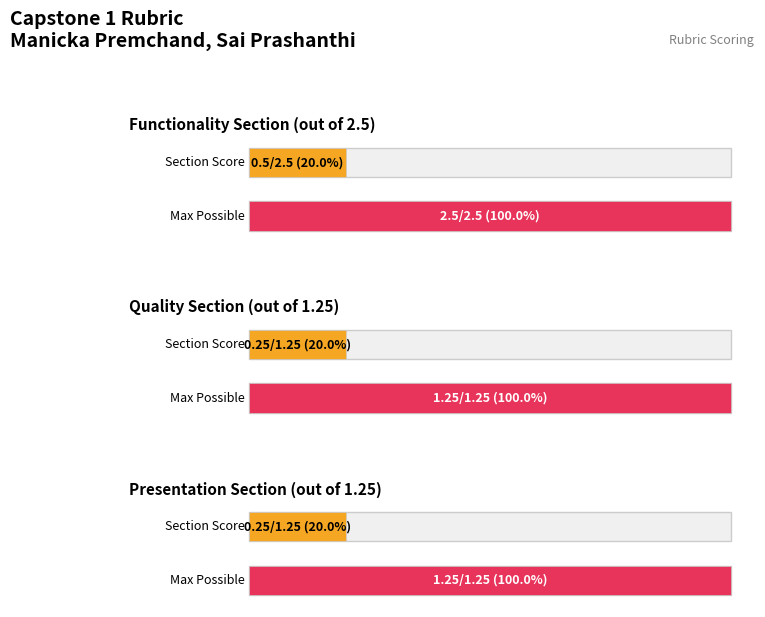

Reading left to right, extract all data points from this chart.

Functionality=0.5	Quality=0.2	Presentation=0.2